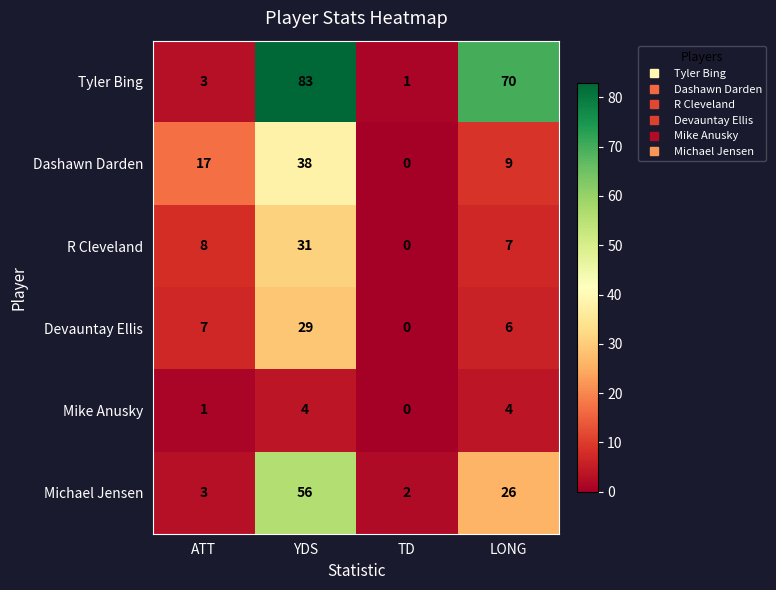

How many values in Dashawn Darden are above zero?

3